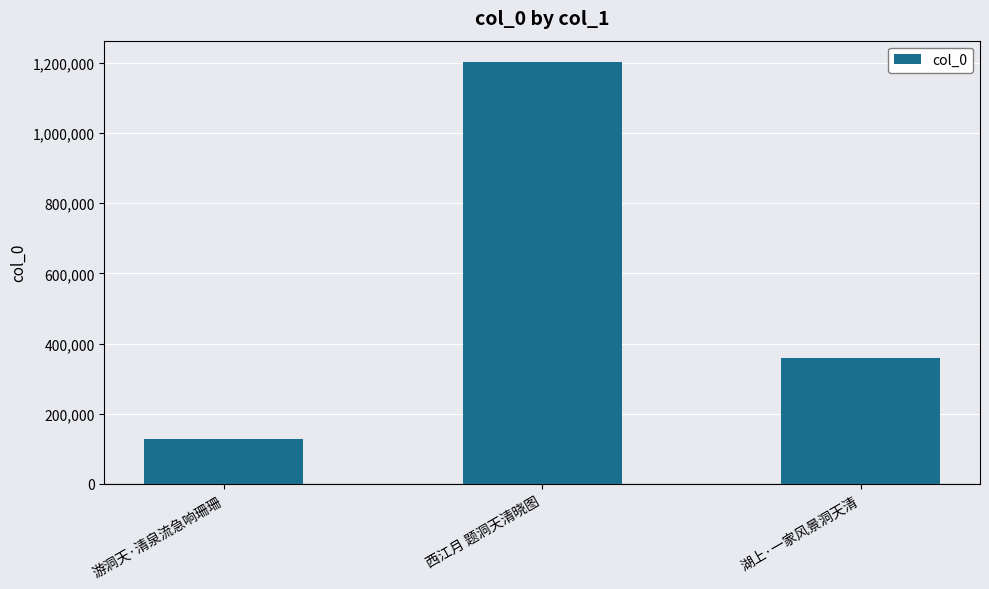

How many data points does each series have?

3